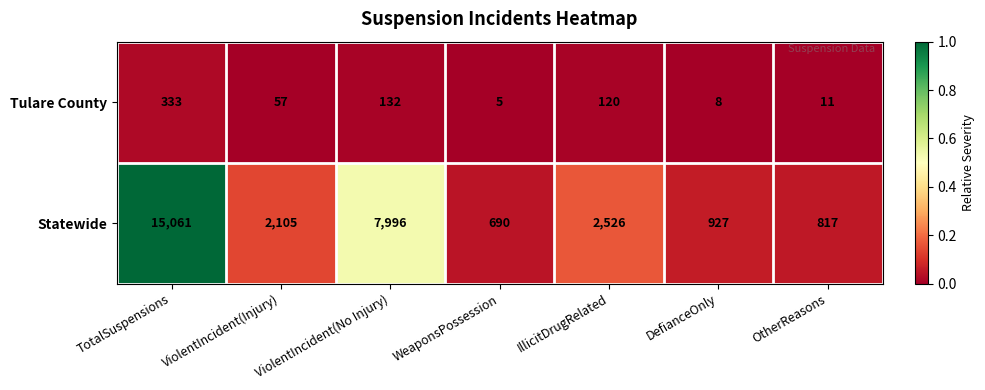

At which category is the sum across all series the highest?

TotalSuspensions